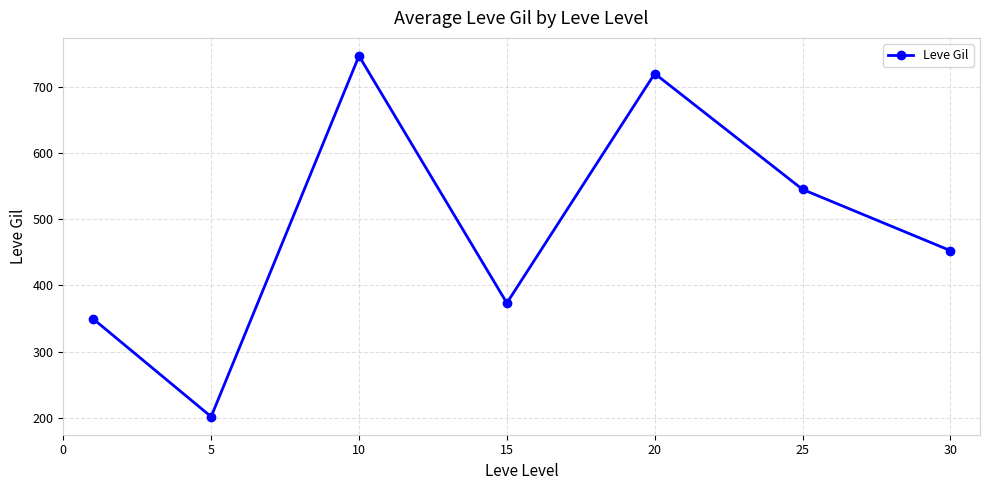

What is the smallest value displayed?

201.7